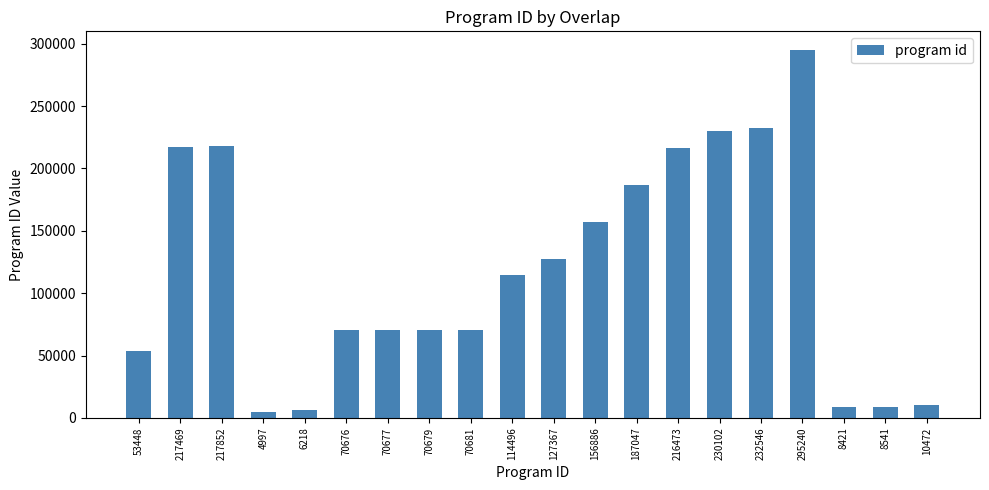

What is the label of the 12th bar from the right?

70681